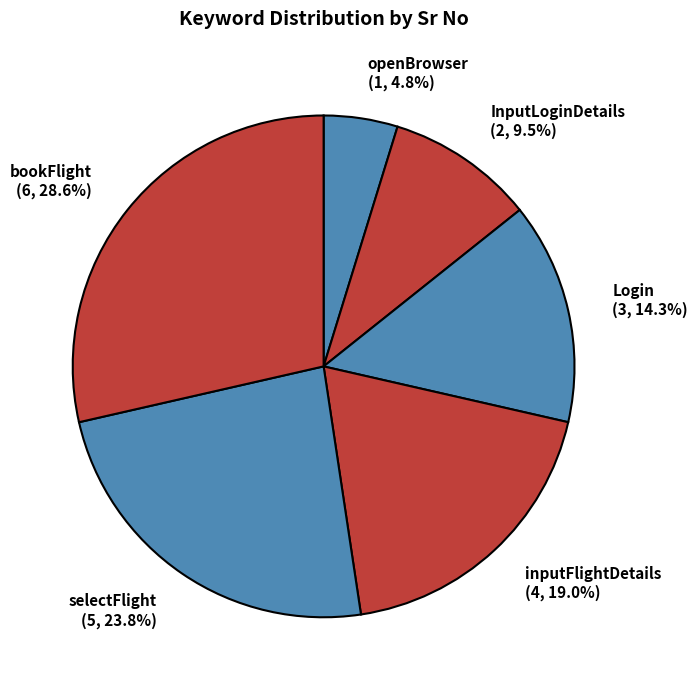

Rank the categories by value from highest to lowest.

bookFlight, selectFlight, inputFlightDetails, Login, InputLoginDetails, openBrowser